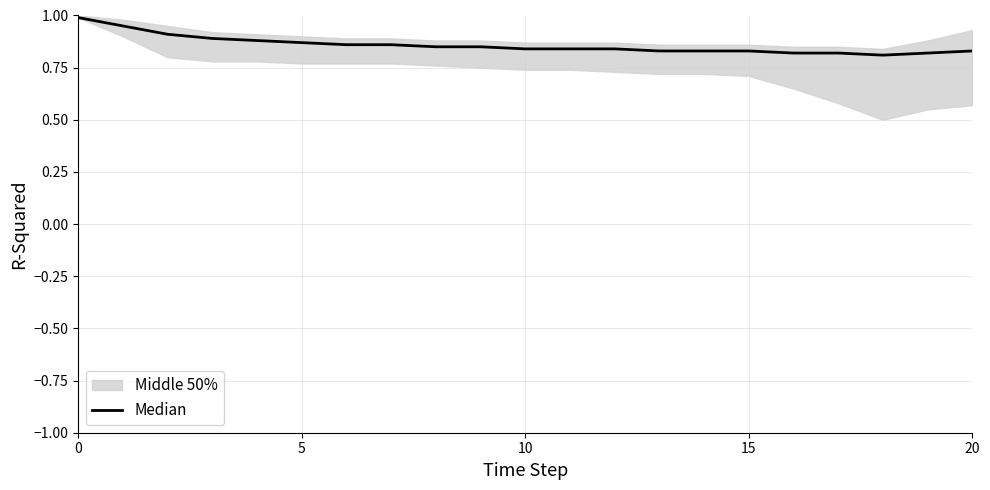

Where is the data nearest to the value 0?

18